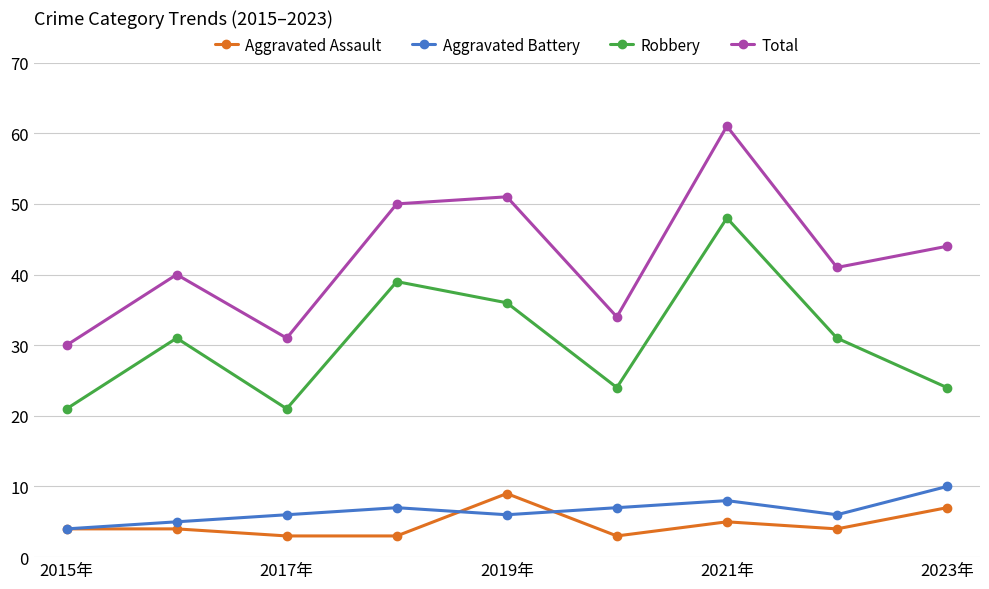

Count the number of data series in this chart.

4